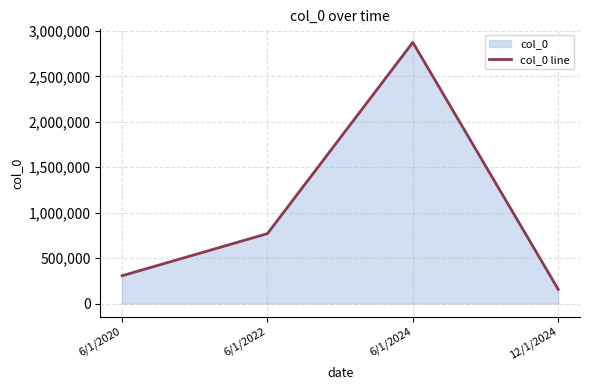

What is the label of the 2nd point from the right?

6/1/2024